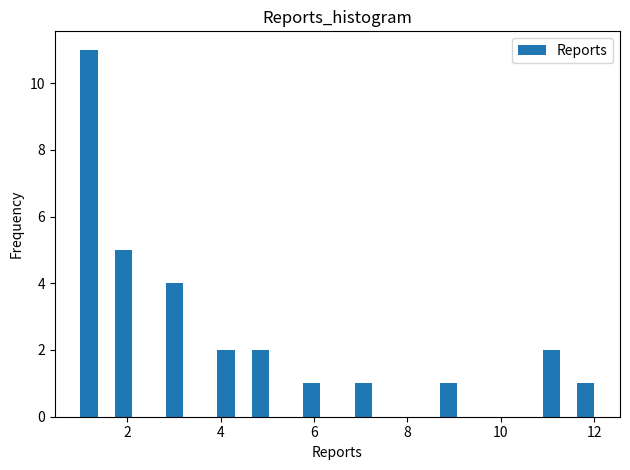

Read against the x-axis, roughly where is the centre of the tallest bar?

1.2